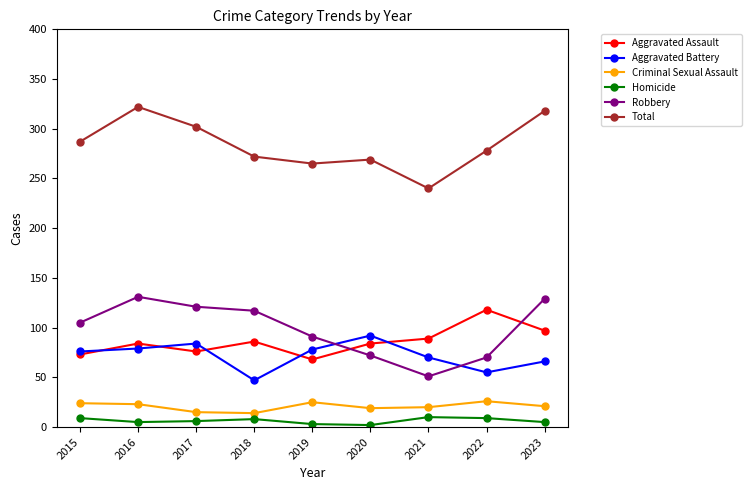

How many times do Aggravated Assault and Robbery cross each other?

2